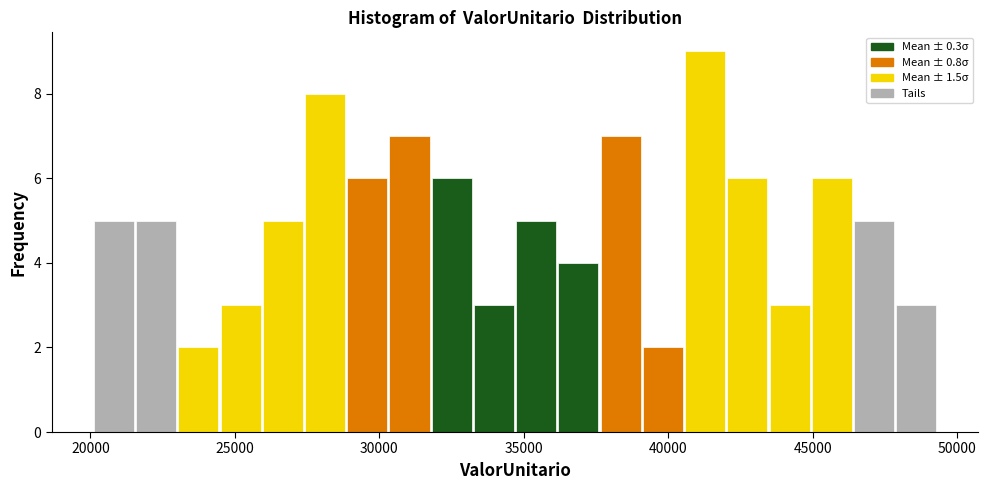

Around what value on the x-axis is the tallest bar? Give the approximate position of its centre, as read against the axis.

41500